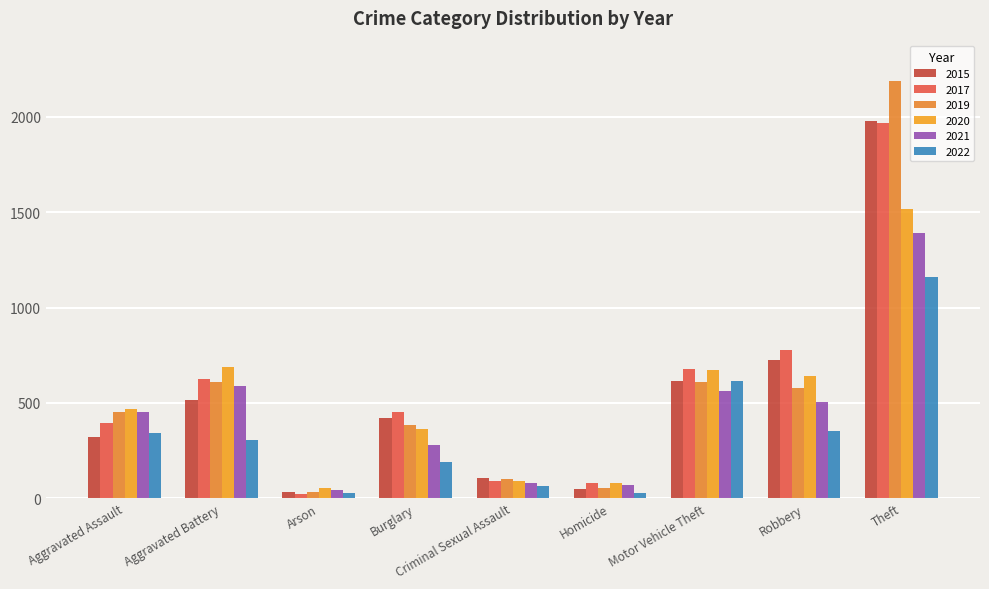

What are all the series names shown in the legend?

2015, 2017, 2019, 2020, 2021, 2022